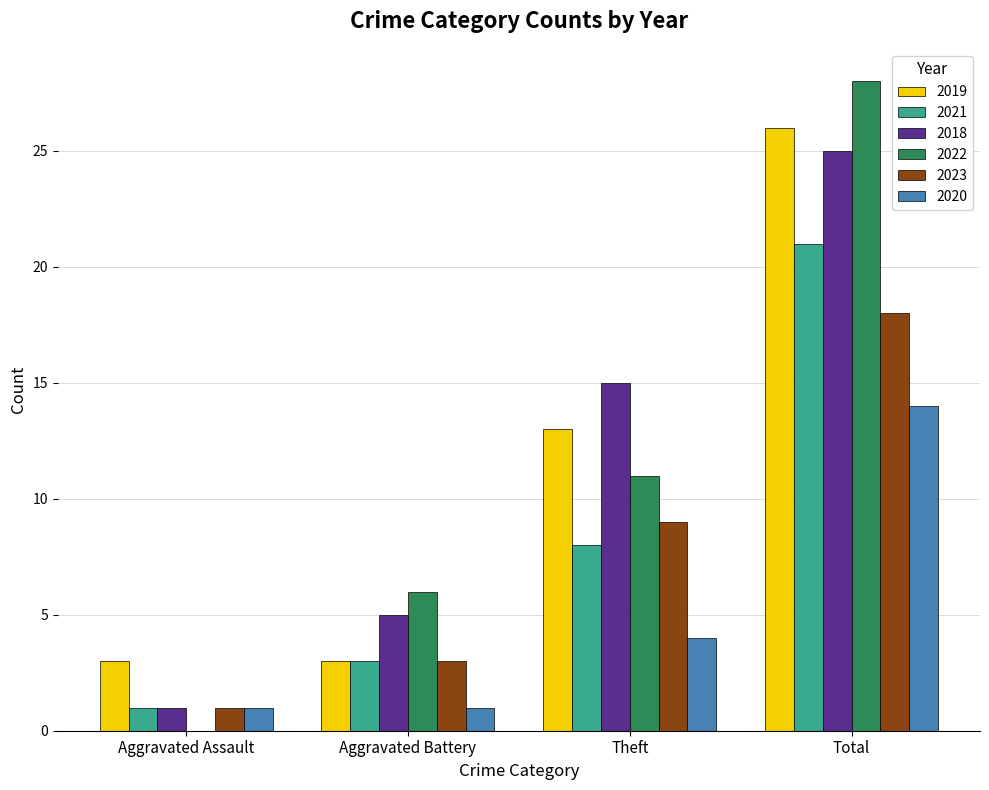

Between Aggravated Assault and Aggravated Battery, which series saw the biggest shift?

2022